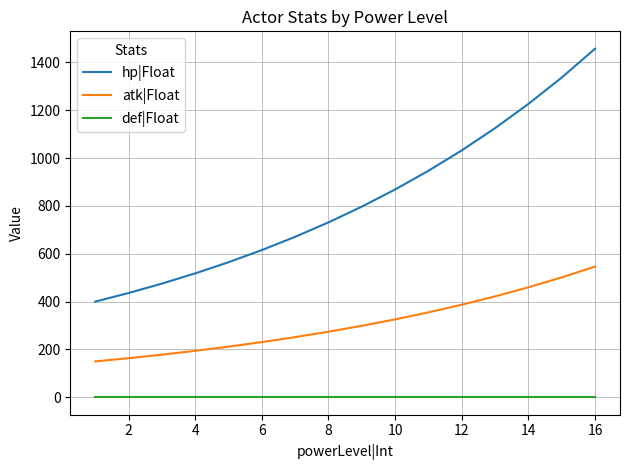

Reading left to right, list all the values displayed in this chart.

hp|Float: 400.0	436.0	475.2	518.0	564.6	615.4	670.8	731.2	797.0	868.8	946.9	1032.2	1125.1	1226.3	1336.7	1457.0
atk|Float: 150.0	163.5	178.2	194.3	211.7	230.8	251.6	274.2	298.9	325.8	355.1	387.1	421.9	459.9	501.3	546.4
def|Float: 0.0	0.0	0.0	0.0	0.0	0.0	0.0	0.0	0.0	0.0	0.0	0.0	0.0	0.0	0.0	0.0